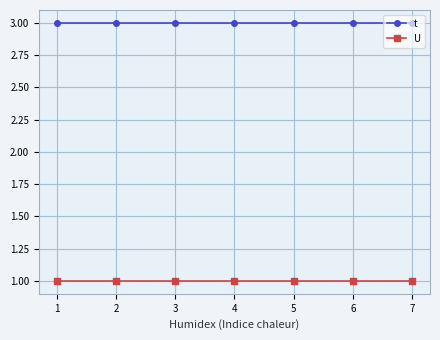

Is the value of t at 2 greater than the value of U at 7?

Yes